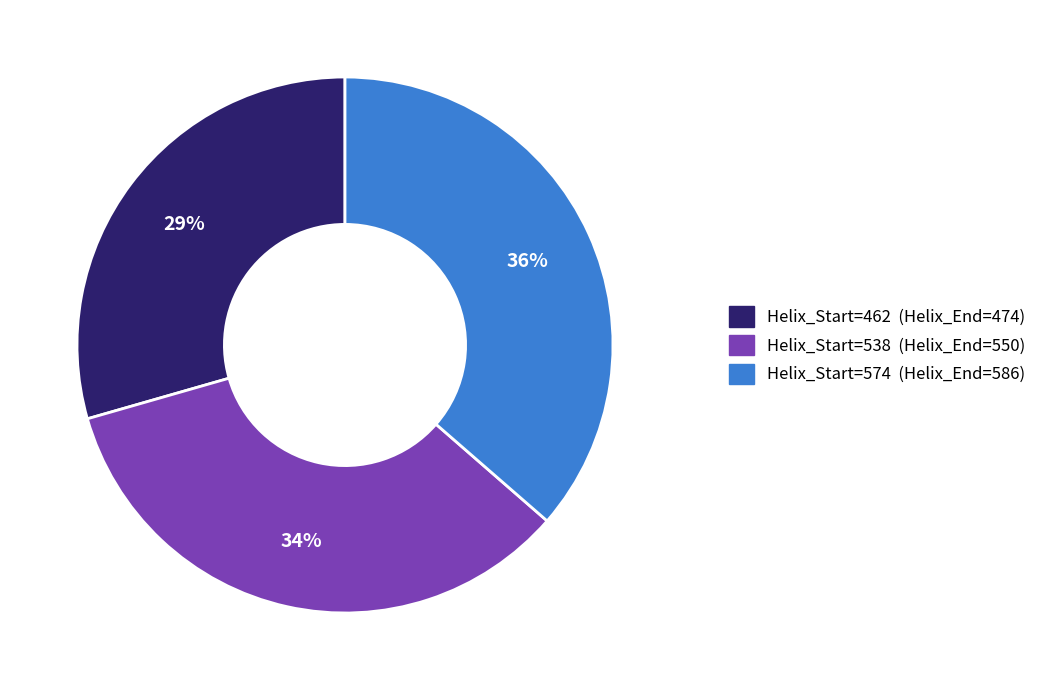

Does any single category account for the majority?

No